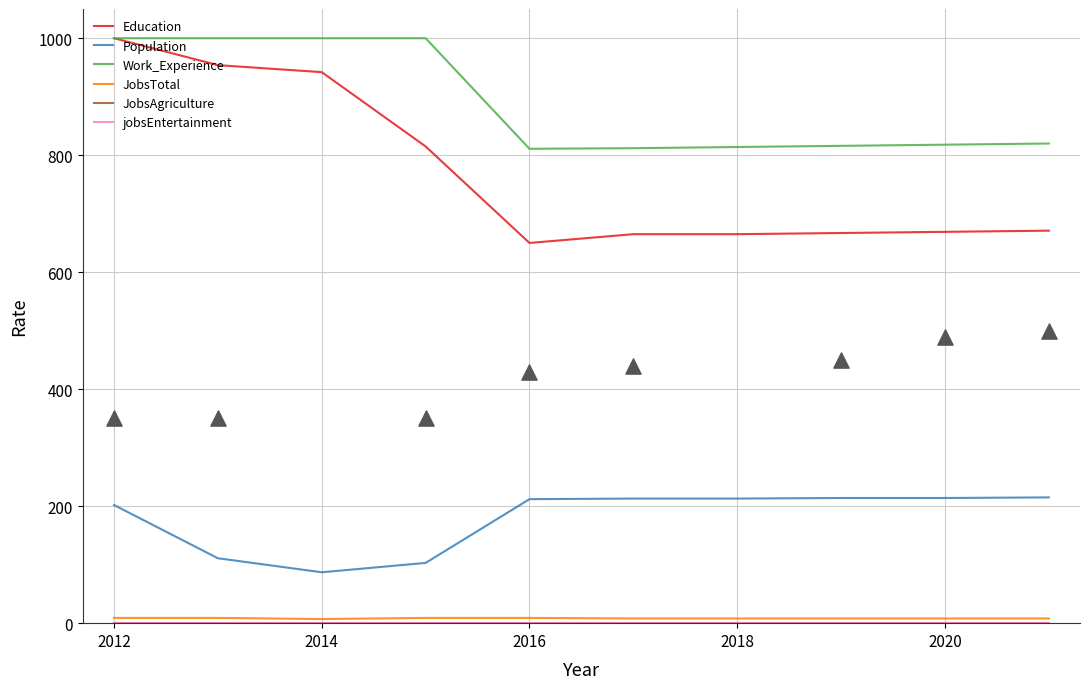

Is the value of JobsAgriculture at 2020 greater than the value of Work_Experience at 2020?

No